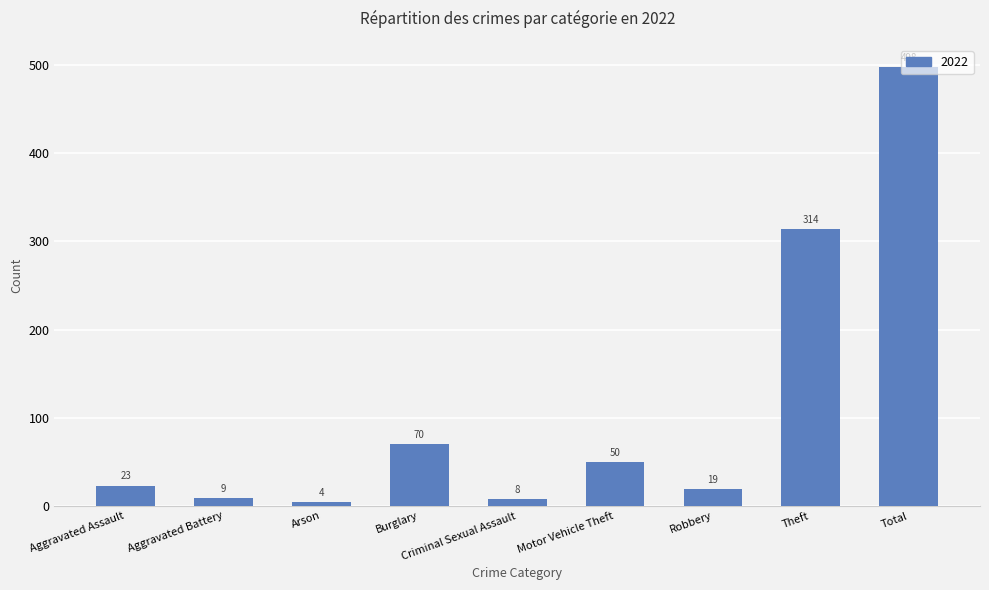

Rank the categories by value from highest to lowest.

Total, Theft, Burglary, Motor Vehicle Theft, Aggravated Assault, Robbery, Aggravated Battery, Criminal Sexual Assault, Arson